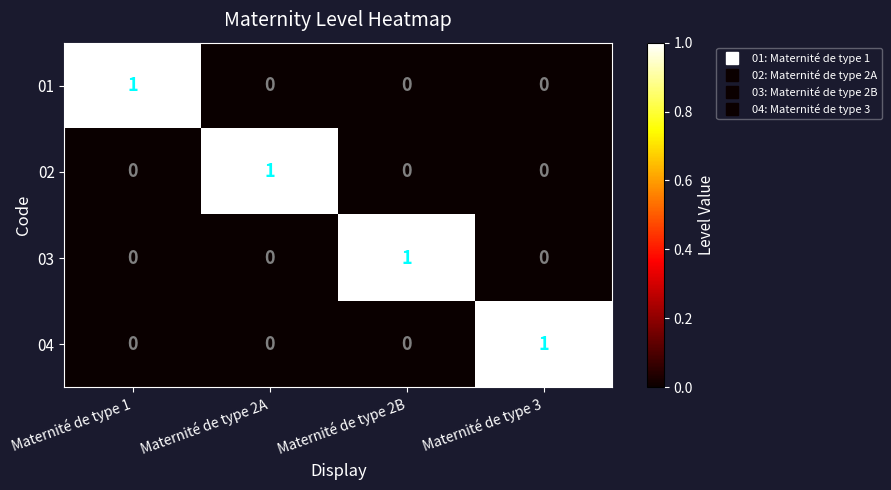

The 03 series shows 1 at Maternité de type 1. True or false?

False